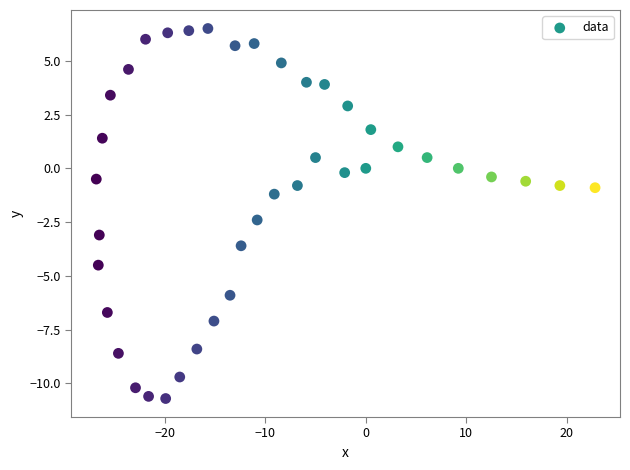

What Y value in the scatter plot is closest to -2?

-2.4